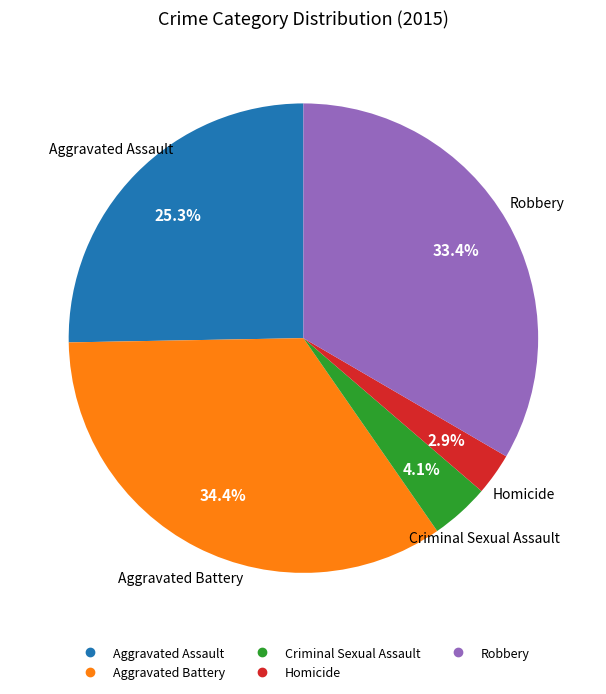

How many segments does this pie chart have?

5